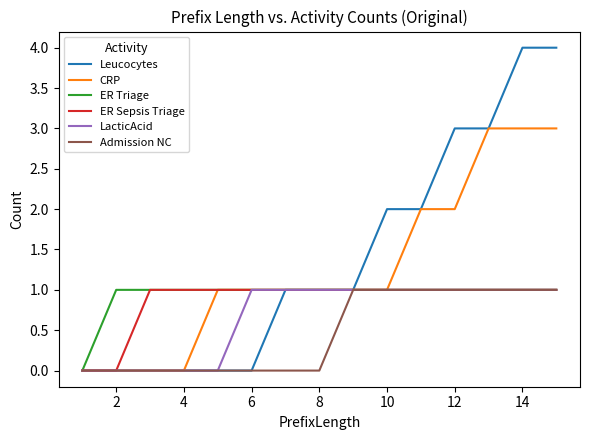

What is the difference between the maximum and second lowest values in the CRP series?

3